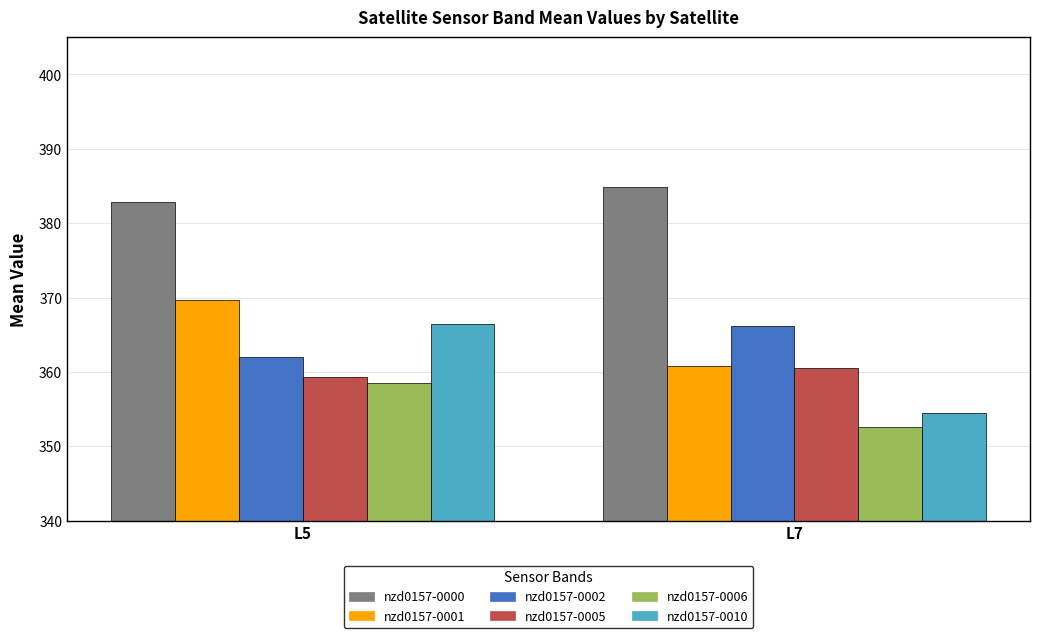

True or false: nzd0157-0006 has a value of 173.2 at L5.

False